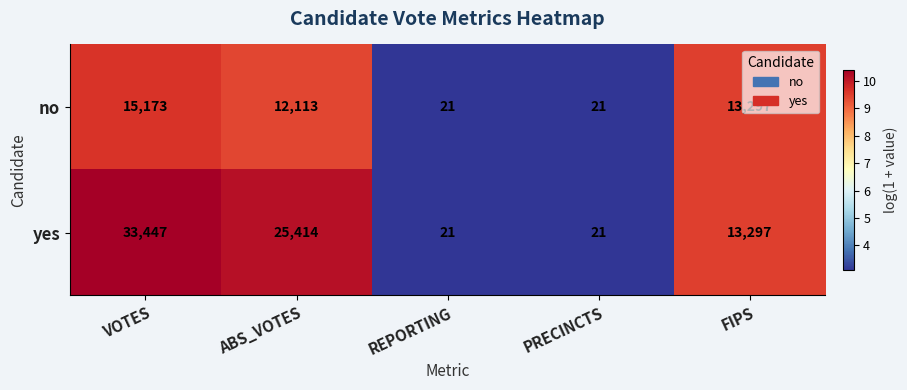

What is the difference between the yes values at VOTES and REPORTING?

33426